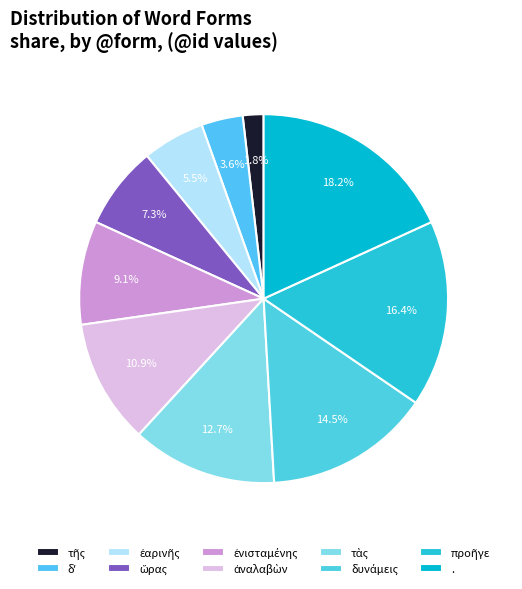

How many segments does this pie chart have?

10